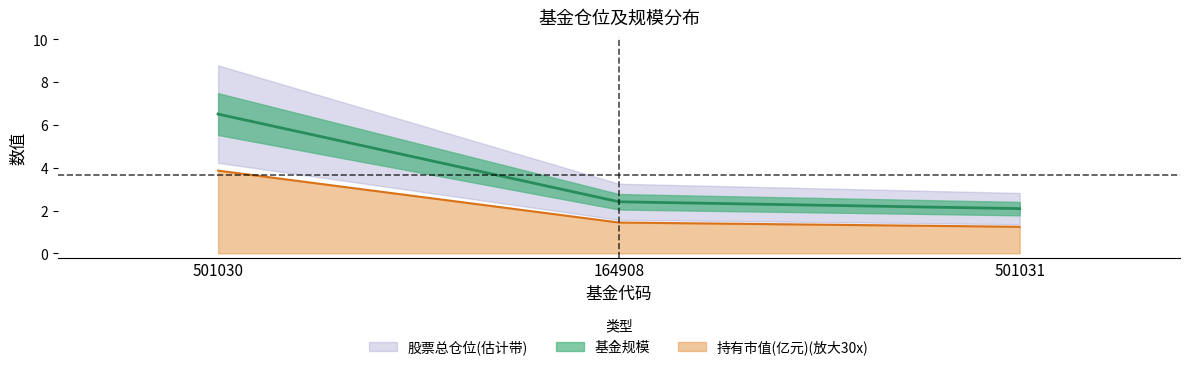

Which series has the largest total across all categories?

基金规模